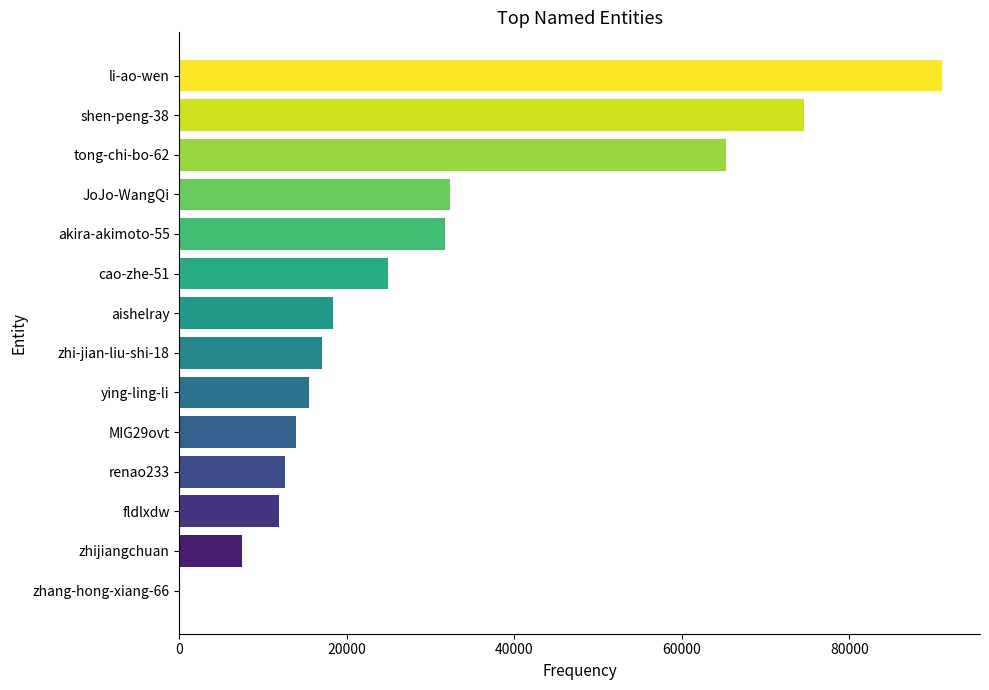

Reading bottom to top, transcribe all the data shown in this chart.

zhang-hong-xiang-66=11	zhijiangchuan=7445	fldlxdw=11897	renao233=12553	MIG29ovt=13891	ying-ling-li=15462	zhi-jian-liu-shi-18=17048	aishelray=18317	cao-zhe-51=24941	akira-akimoto-55=31675	JoJo-WangQi=32347	tong-chi-bo-62=65249	shen-peng-38=74611	li-ao-wen=91045